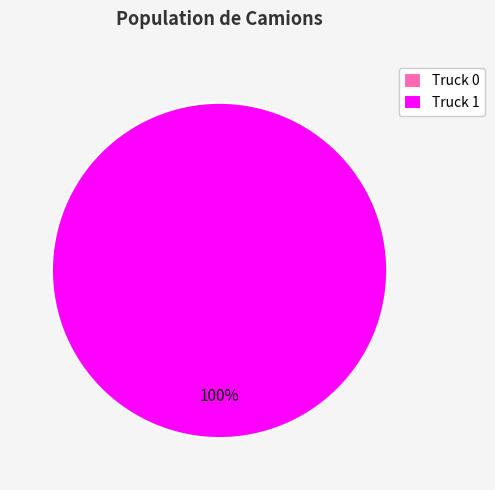

The Truck 1 slice represents 87% of the pie. True or false?

False